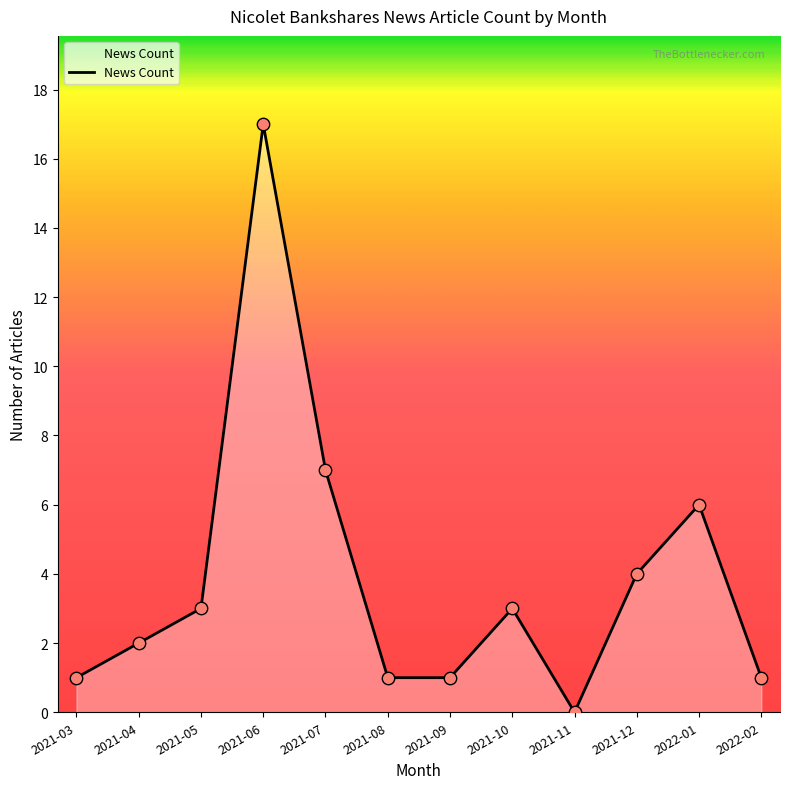

What is the change in value from 2021-07 to 2021-10?

-4